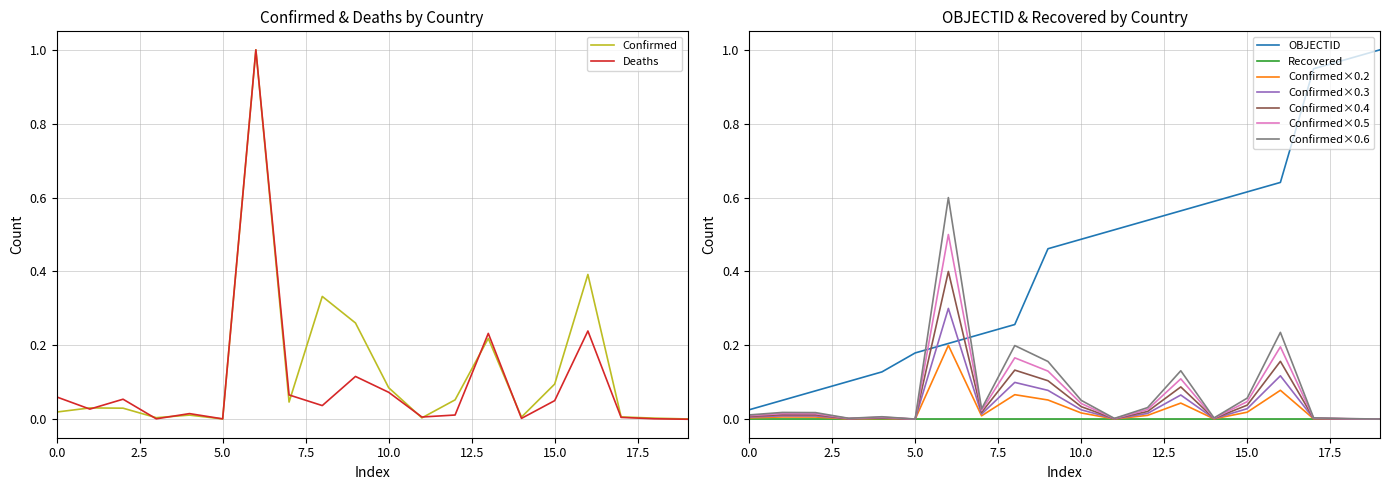

What is the highest value of the Confirmed series?

1.0